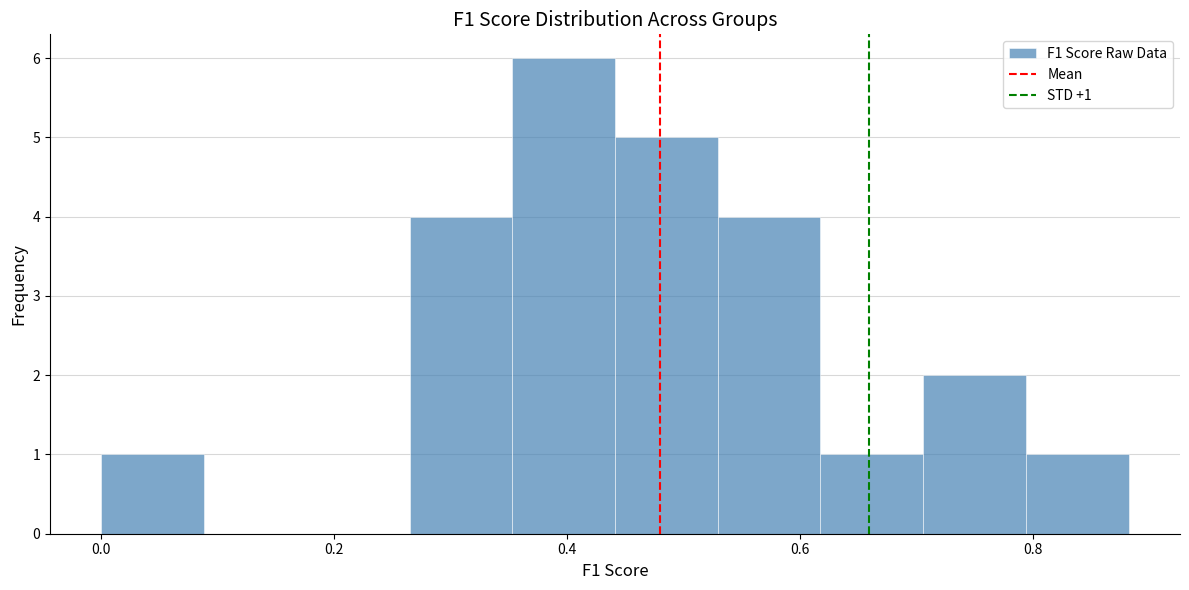

Over which range of the x-axis is the bar tallest?

0.36 to 0.44